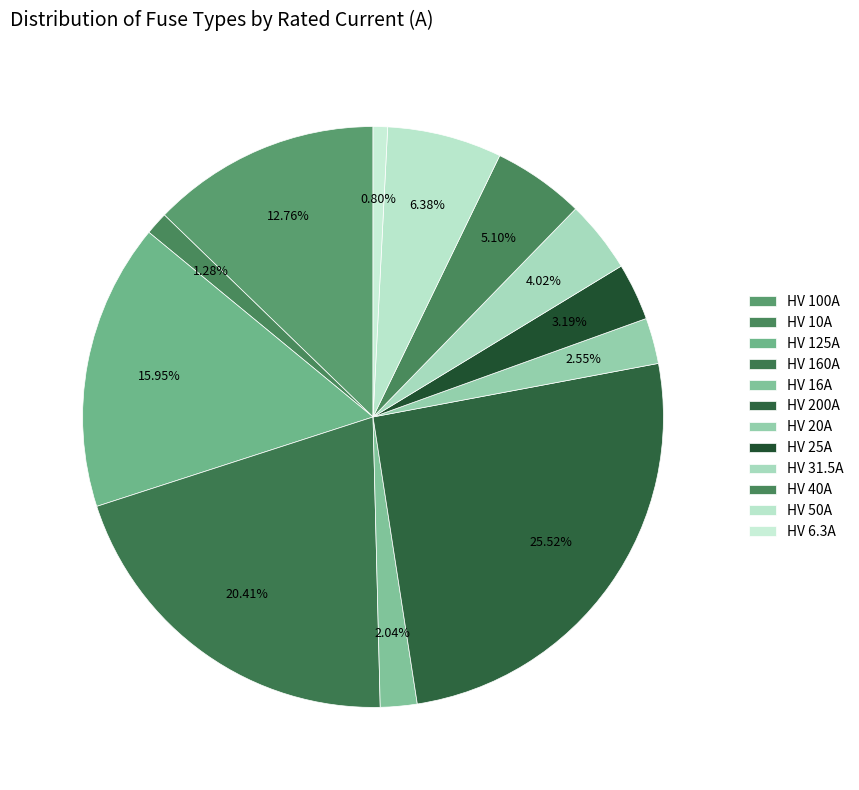

How many slices are in this pie chart?

12